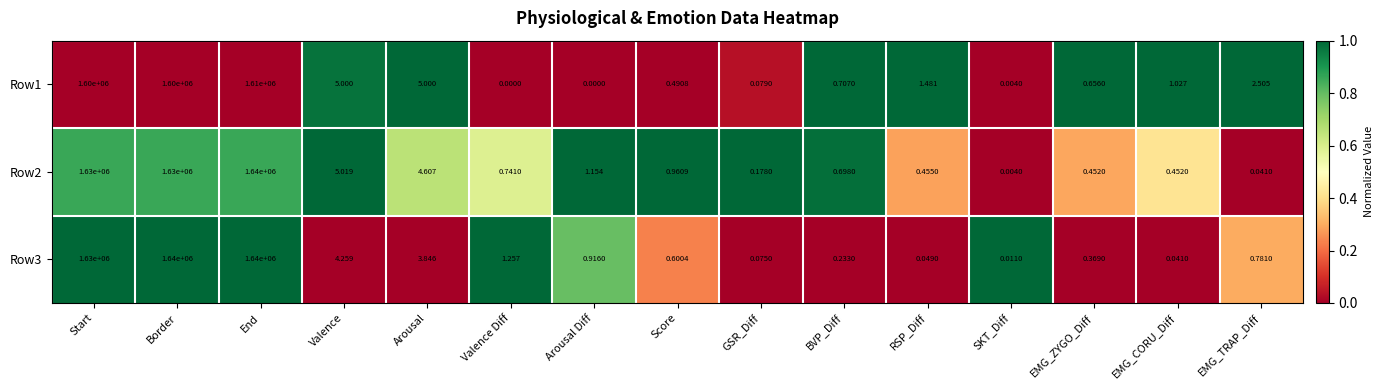

At which category is the sum across all series the highest?

End